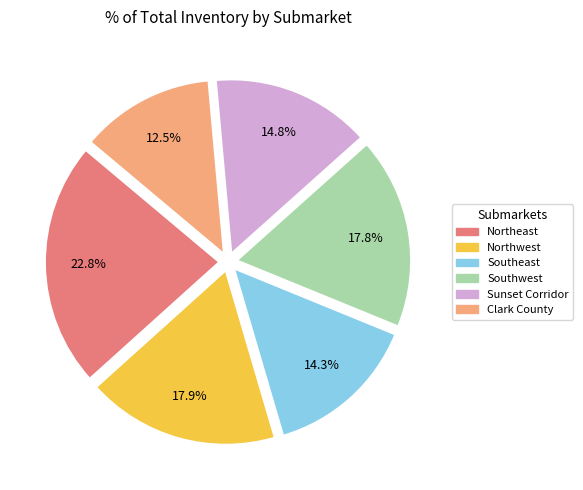

What percentage is the Northwest slice, to the nearest percent?

18%